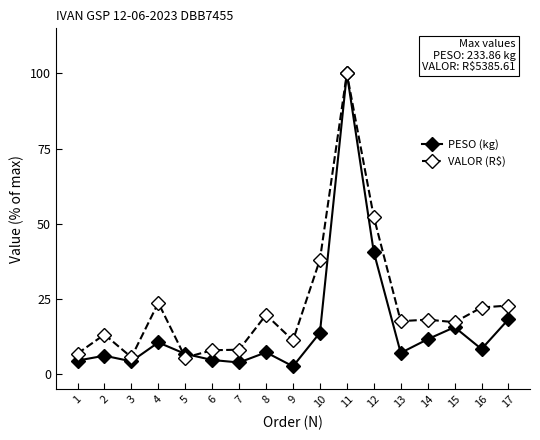

At which label does VALOR (R$) first exceed 17?

4